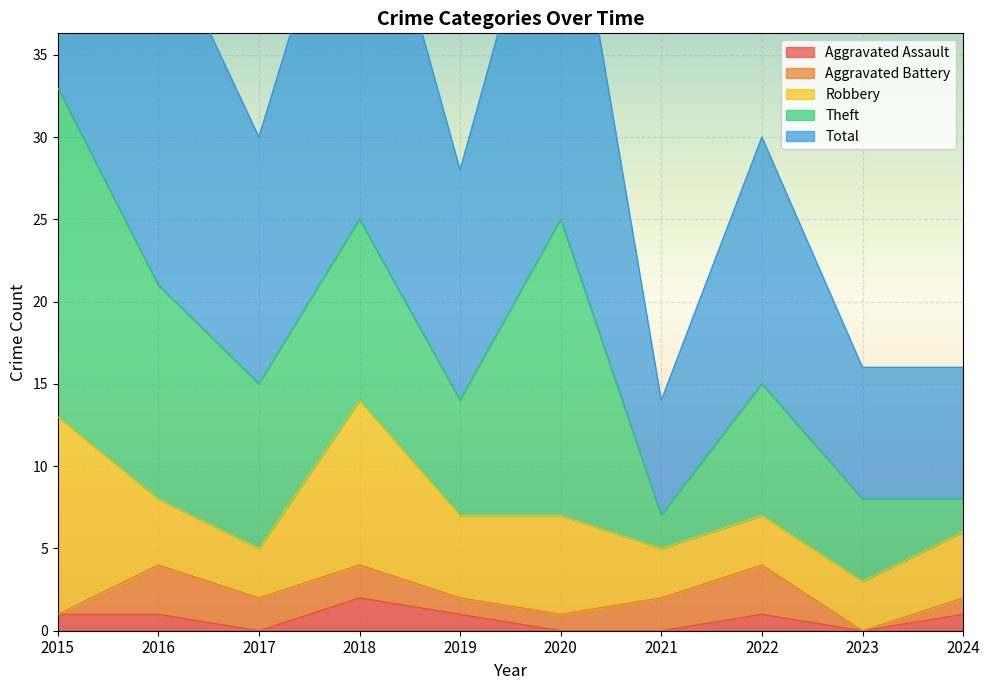

Between 2018 and 2022, which is larger?

2018